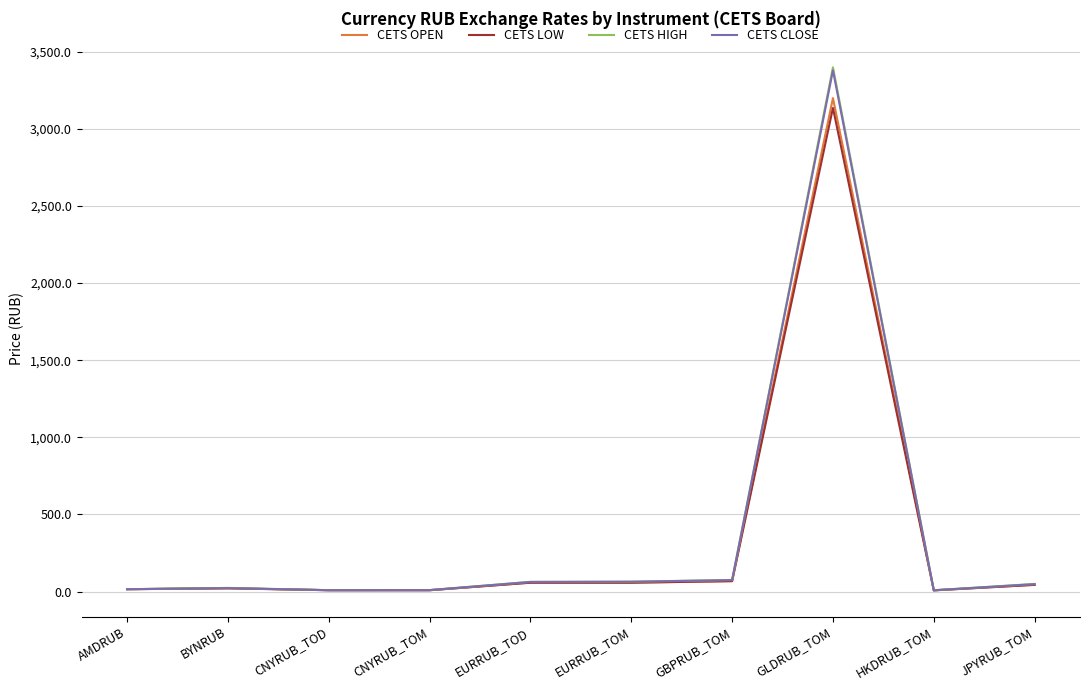

Is it true that CETS LOW equals 3136.0 at GLDRUB_TOM?

True